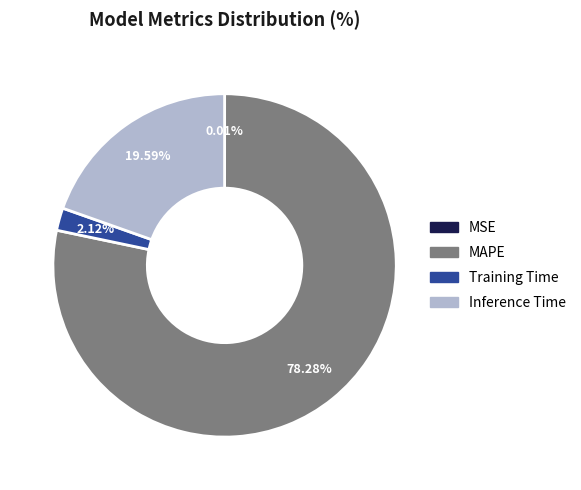

Which category has the biggest portion of the pie?

MAPE